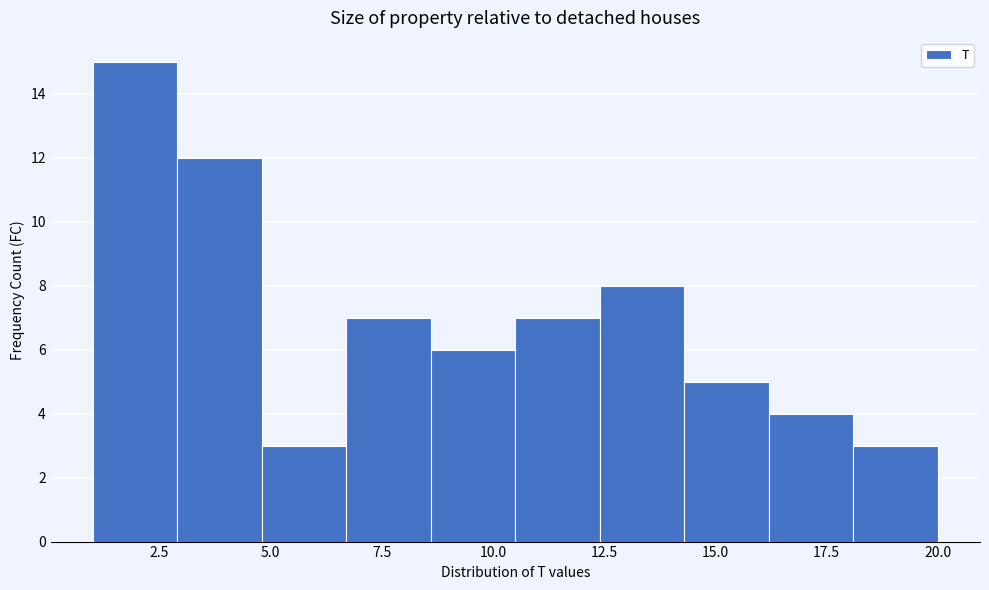

Around what value on the x-axis is the tallest bar? Give the approximate position of its centre, as read against the axis.

2.0